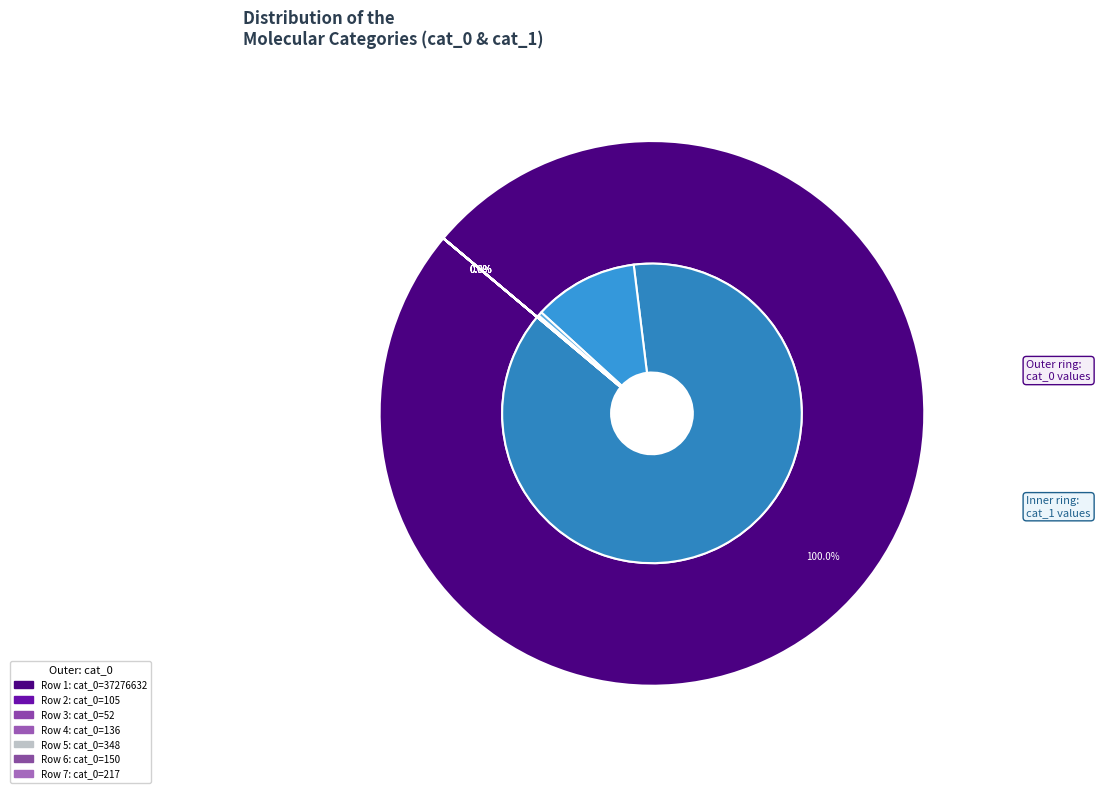

How many slices are in this pie chart?

7